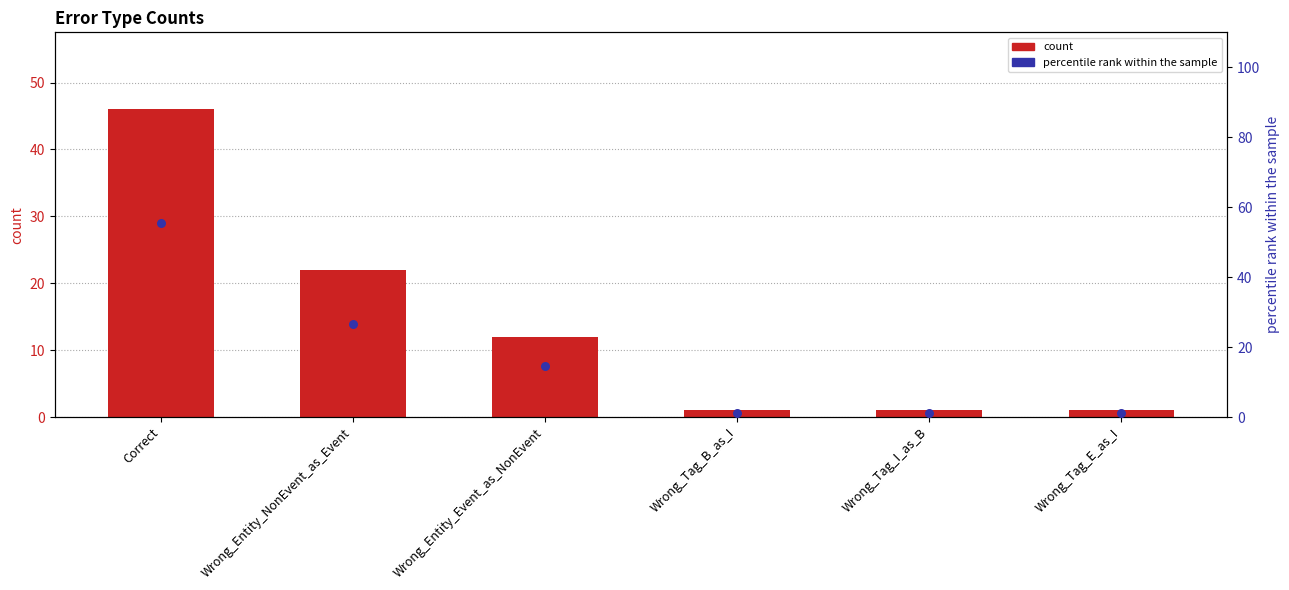

Is the value of count at Wrong_Tag_I_as_B greater than the value of percentile rank within the sample at Wrong_Tag_E_as_I?

No